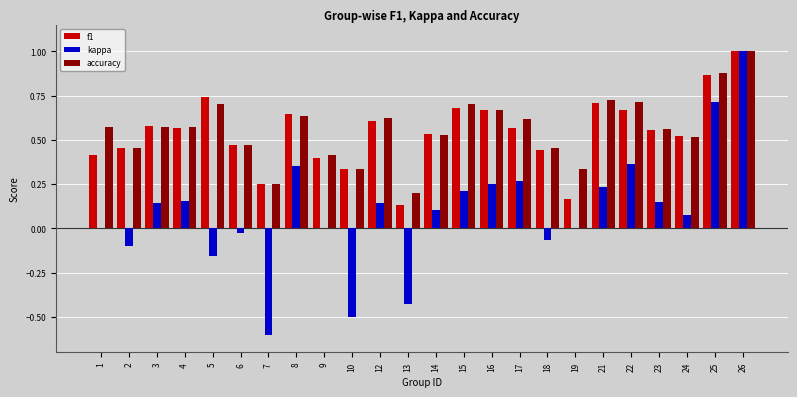

What is the highest value of the f1 series?

1.0